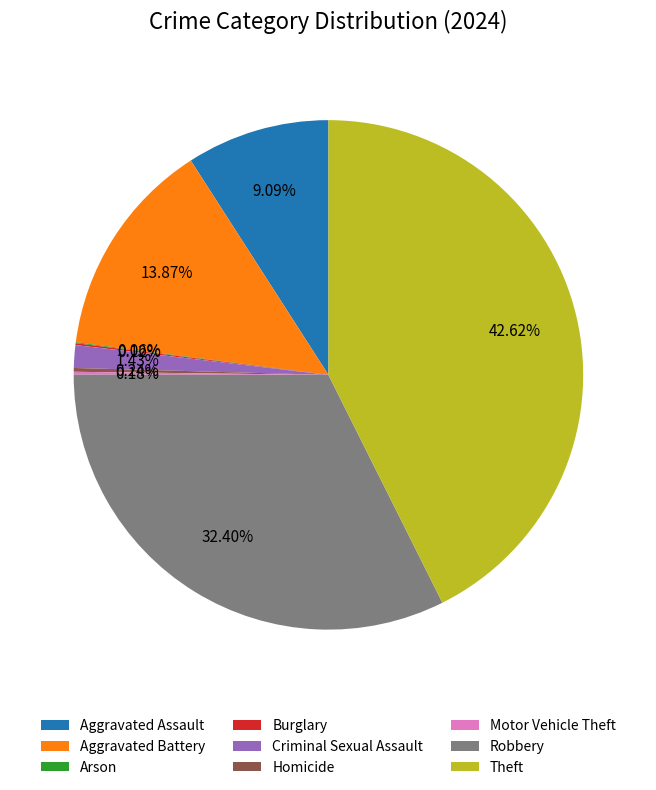

What percentage is the Criminal Sexual Assault slice, to the nearest percent?

1%